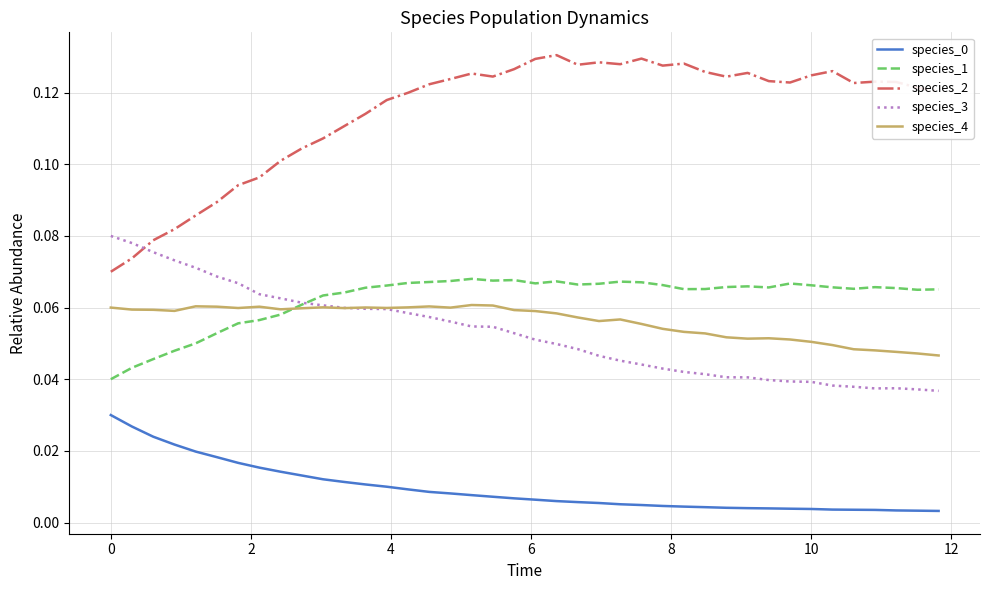

Which series has the widest spread of values?

species_2